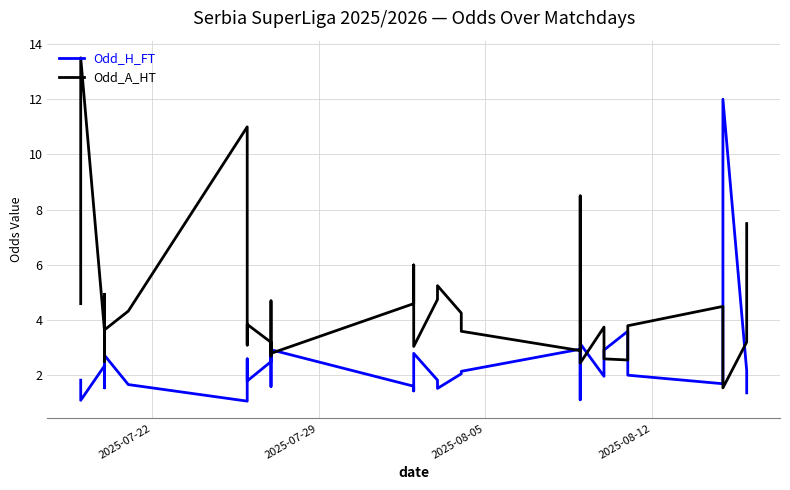

What is the value of the Odd_H_FT point at the 21st from the left?

2.1